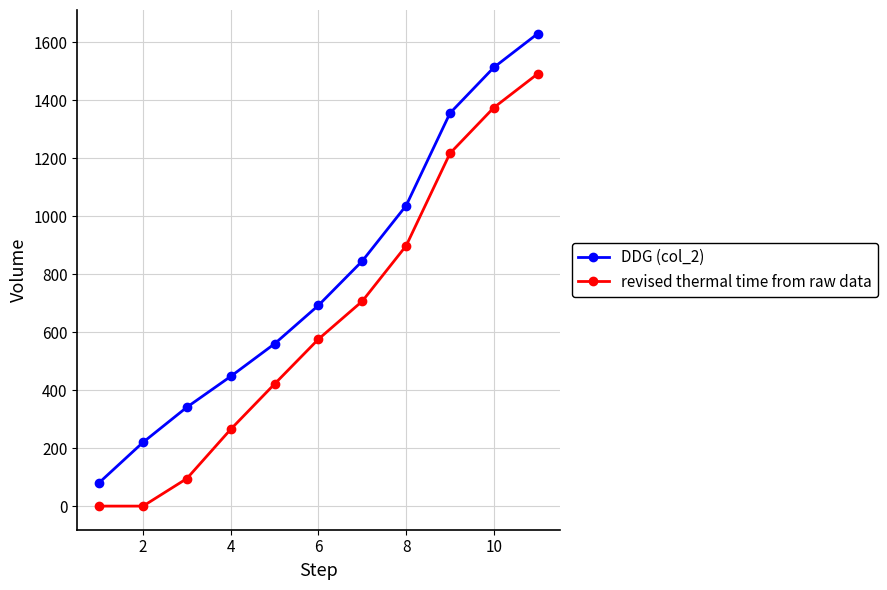

List the series in order of their overall mean, highest first.

DDG (col_2), revised thermal time from raw data